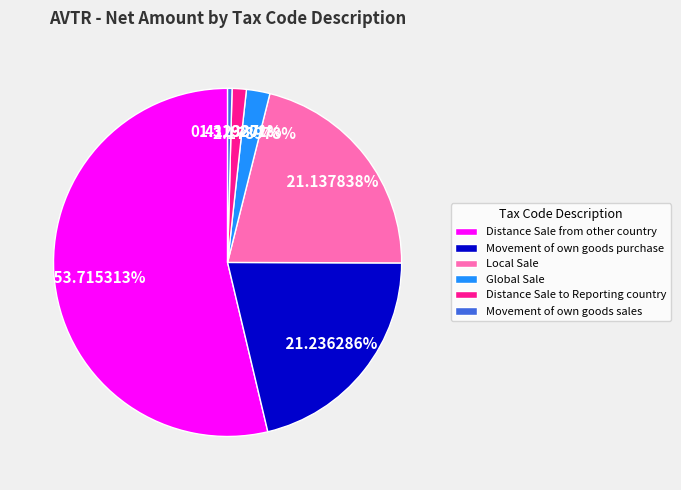

What is the ratio of the value at Movement of own goods purchase to the value at Global Sale?

9.7